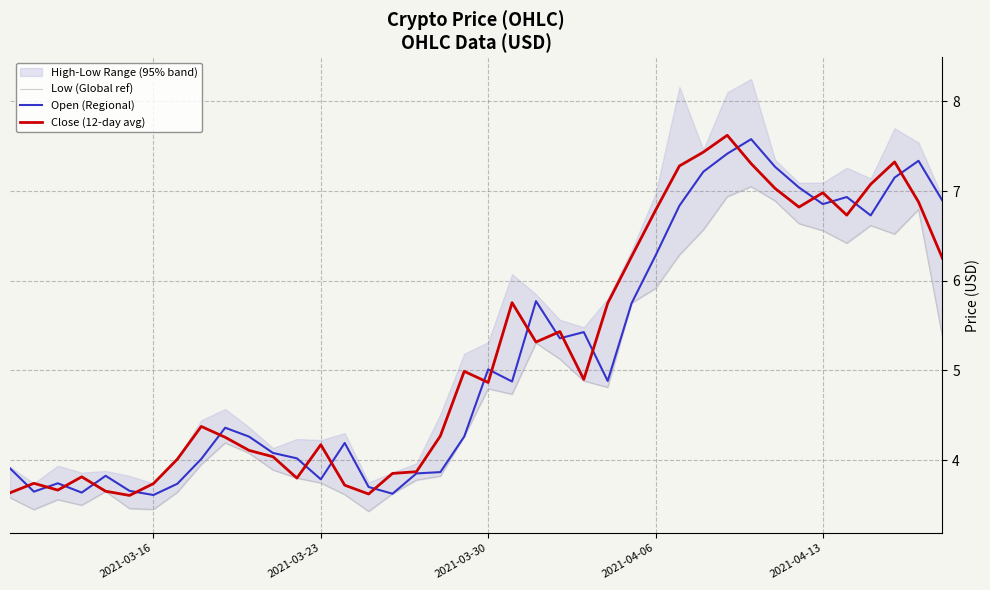

What is the approximate value of Open (Regional) at 2021-03-16?

3.6